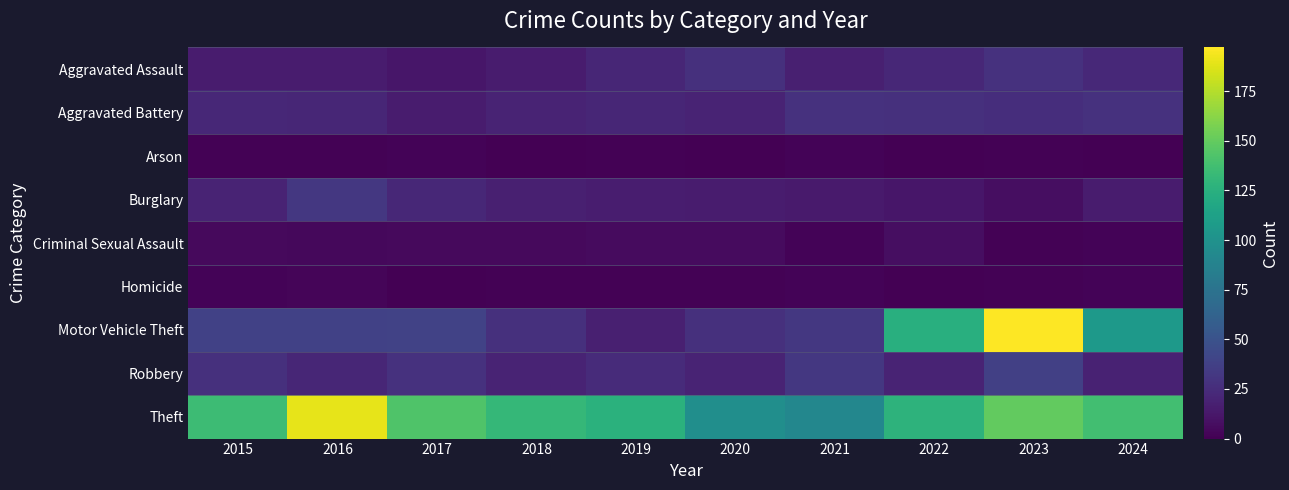

Count the number of data series in this chart.

9